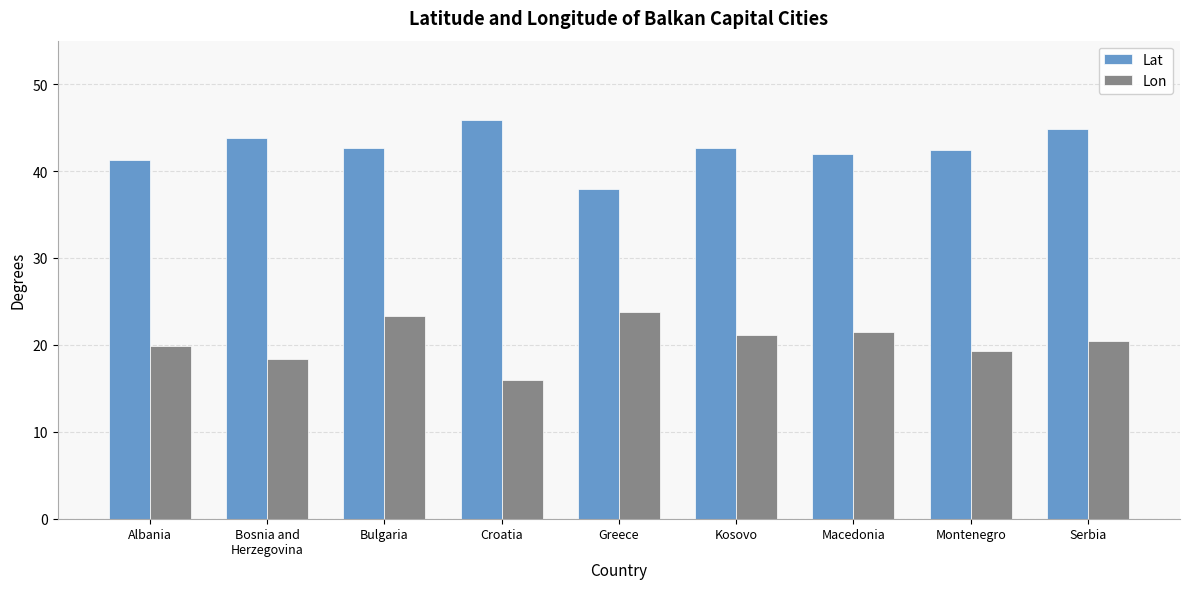

Which series has the largest total across all categories?

Lat